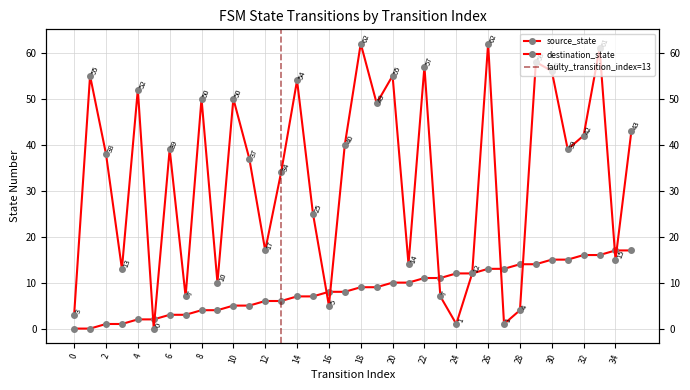

What is the difference between the maximum and minimum values in the source_state series?

17